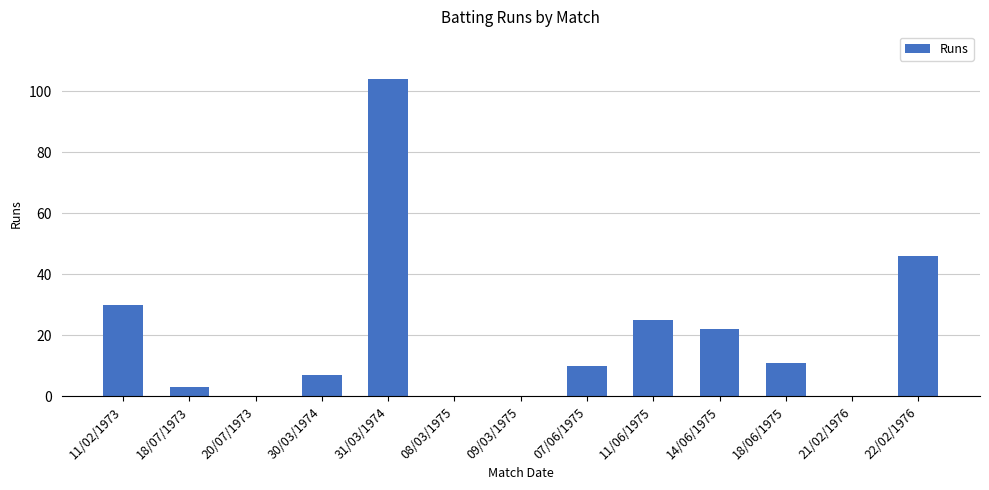

Which has a higher value, 21/02/1976 or 07/06/1975?

07/06/1975